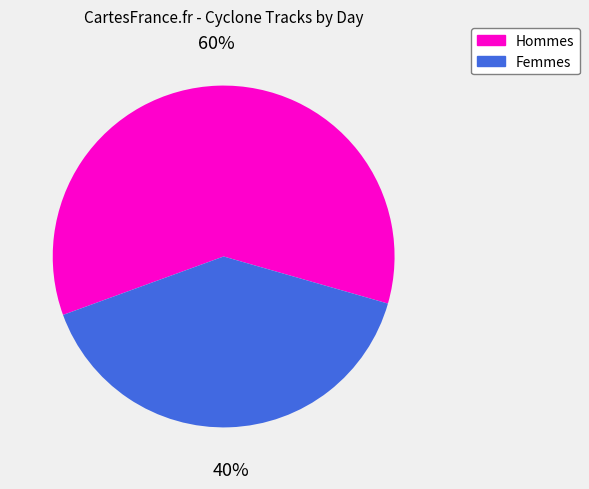

Does any single category account for the majority?

Yes